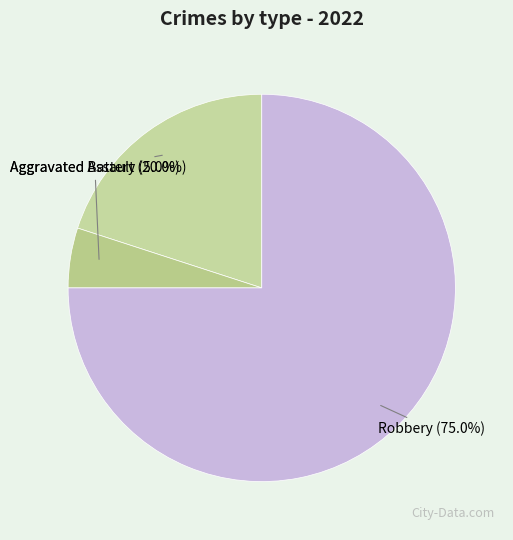

Between Aggravated Battery and Aggravated Assault, which is larger?

Aggravated Assault